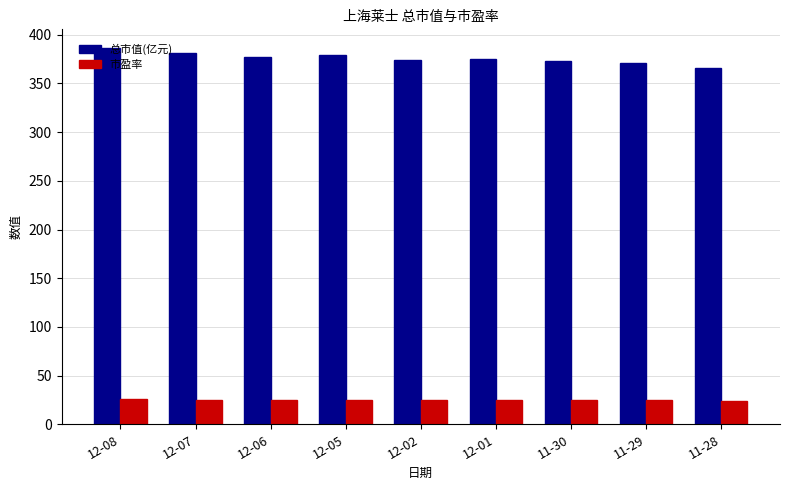

Are the bars horizontal?

No